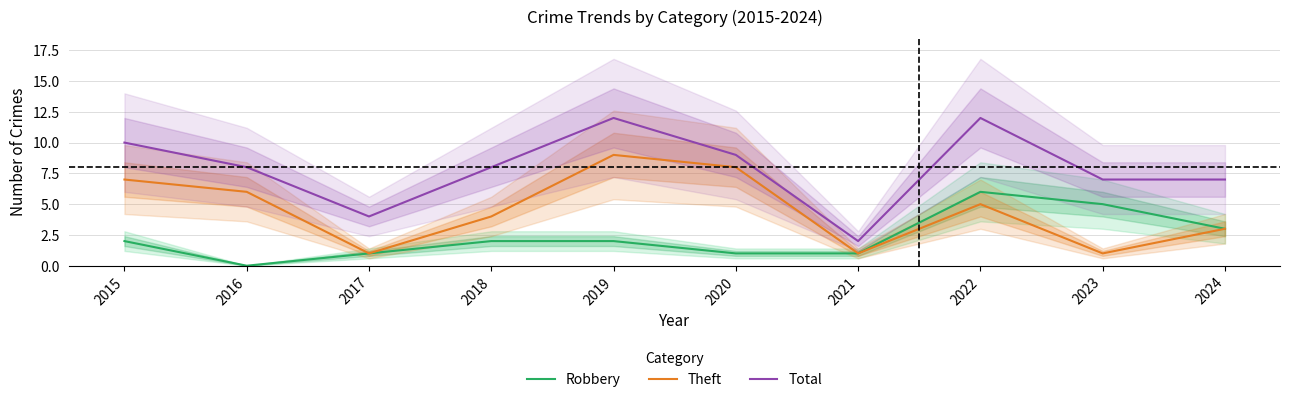

Where is Total nearest to the value 7?

2023